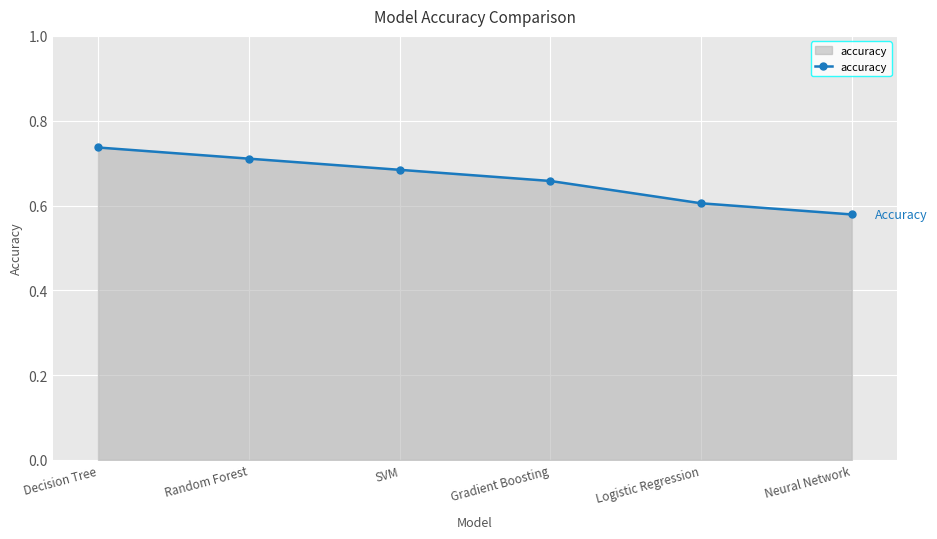

Which label corresponds to the largest value in the chart?

Decision Tree